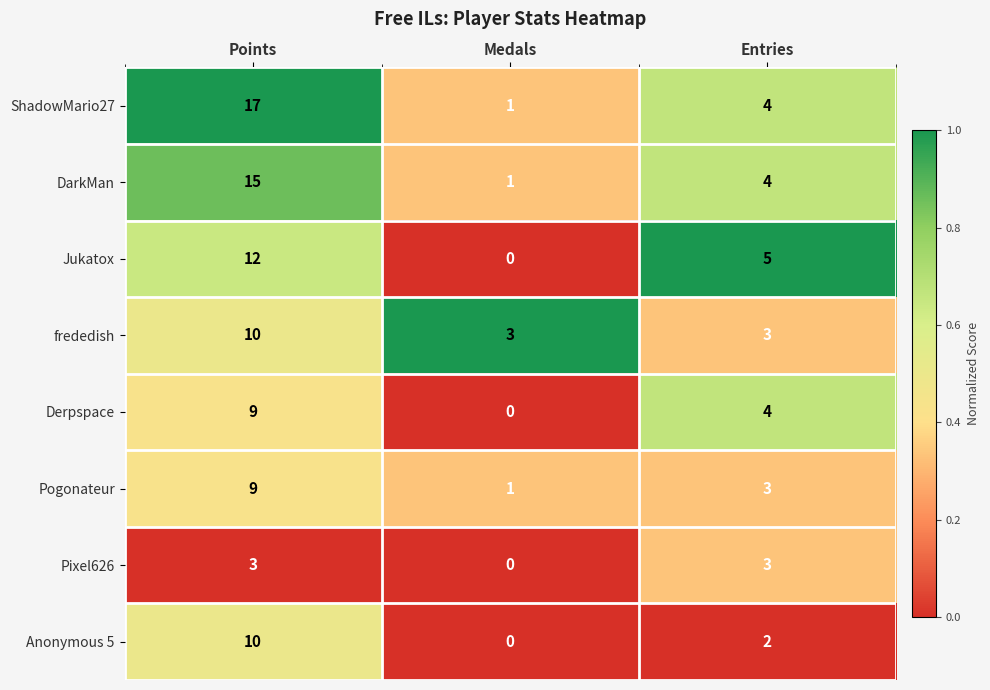

At how many categories does at least one series exceed 0?

3